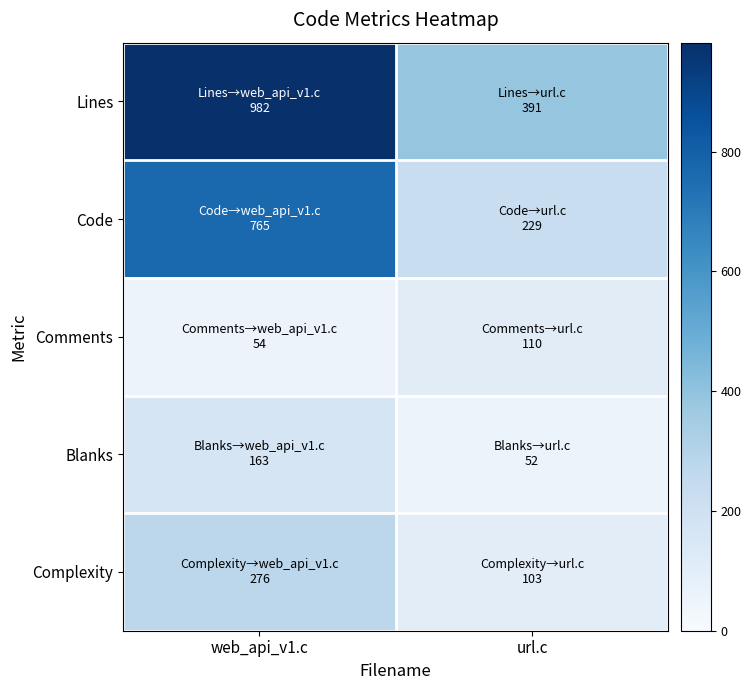

Count the number of categories in the chart.

2